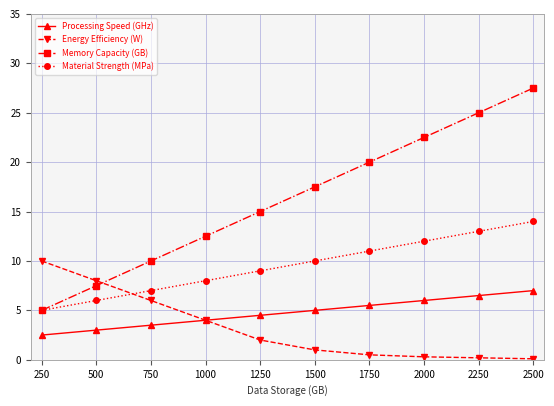

True or false: Memory Capacity (GB) has more than 1 points higher than both neighbors.

False